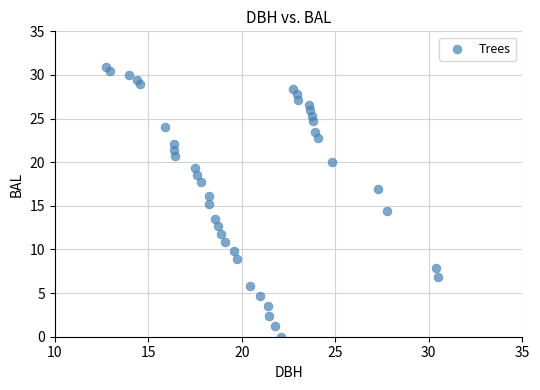

What is the range of Y values (max minus min)?

30.9